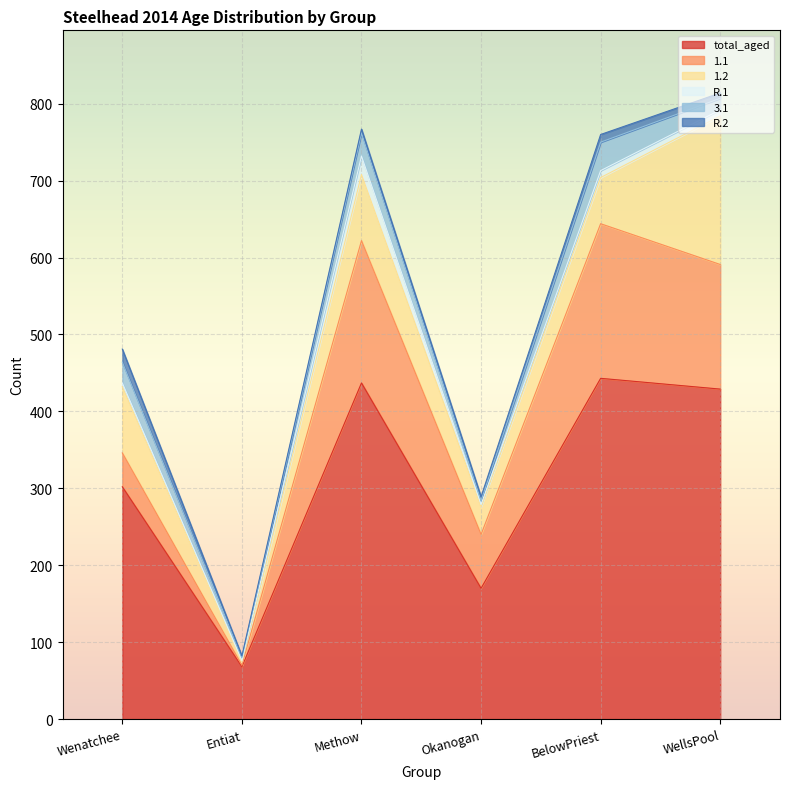

The value of R.2 at Okanogan is 8. True or false?

False